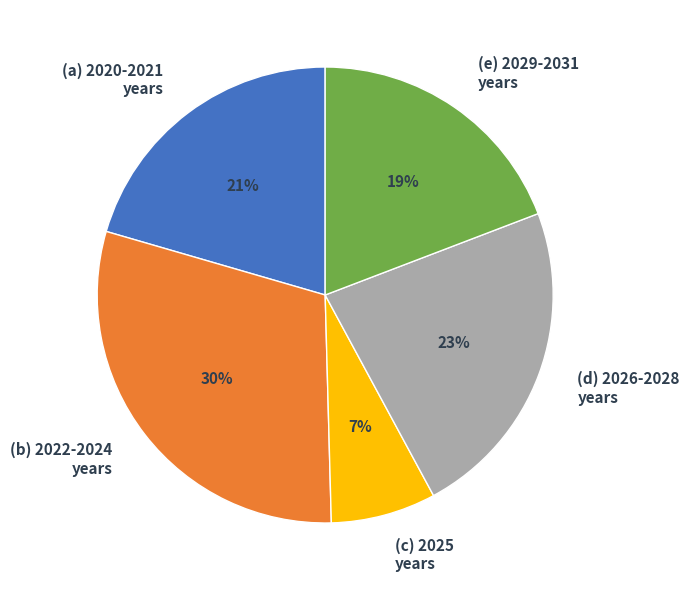

True or false: (e) 2029-2031 years accounts for 19% of the total.

True